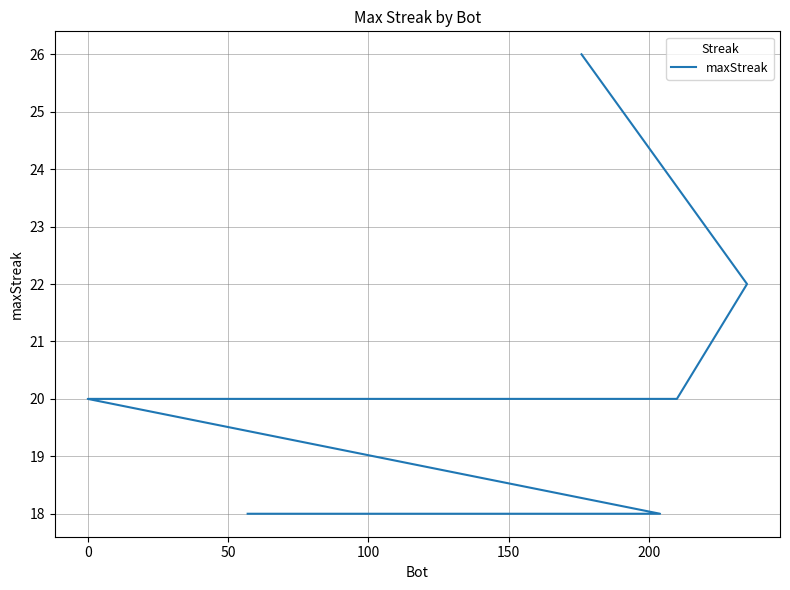

True or false: there are more than 2 points higher than both neighbors.

False